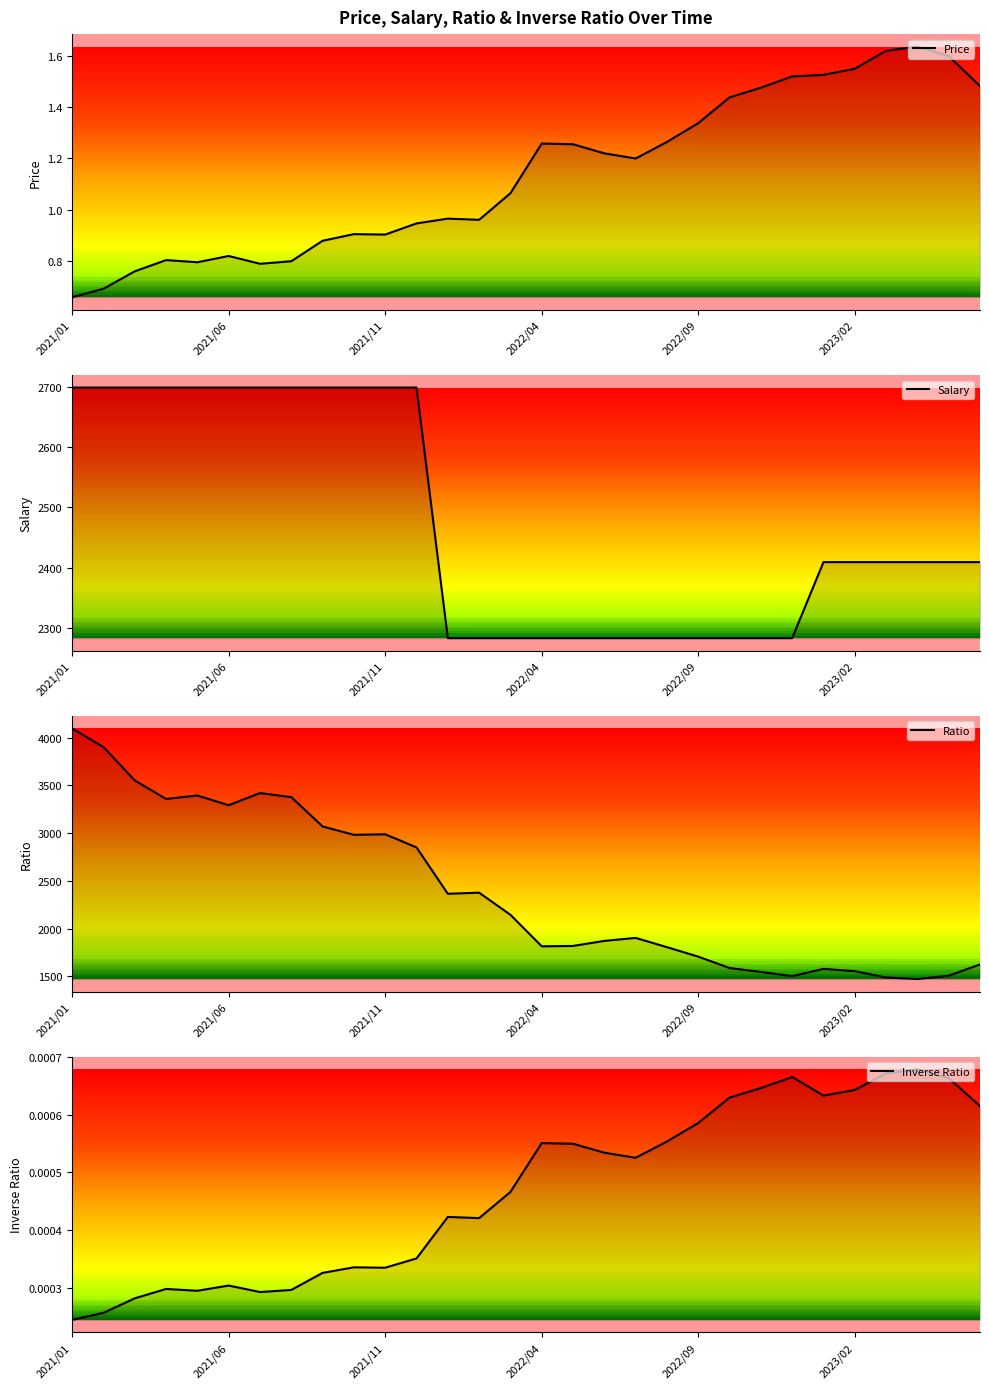

True or false: Price and Ratio intersect in this chart.

False